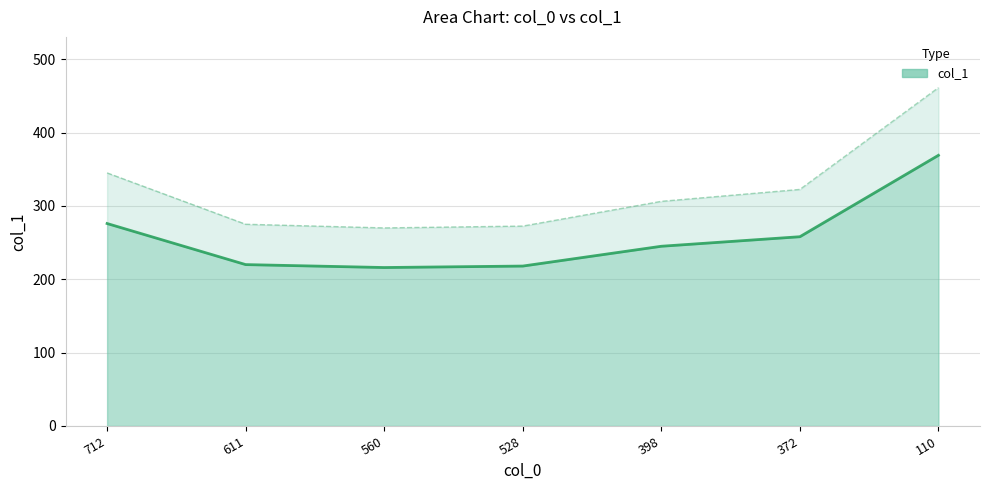

What value does the data have at 398?

245